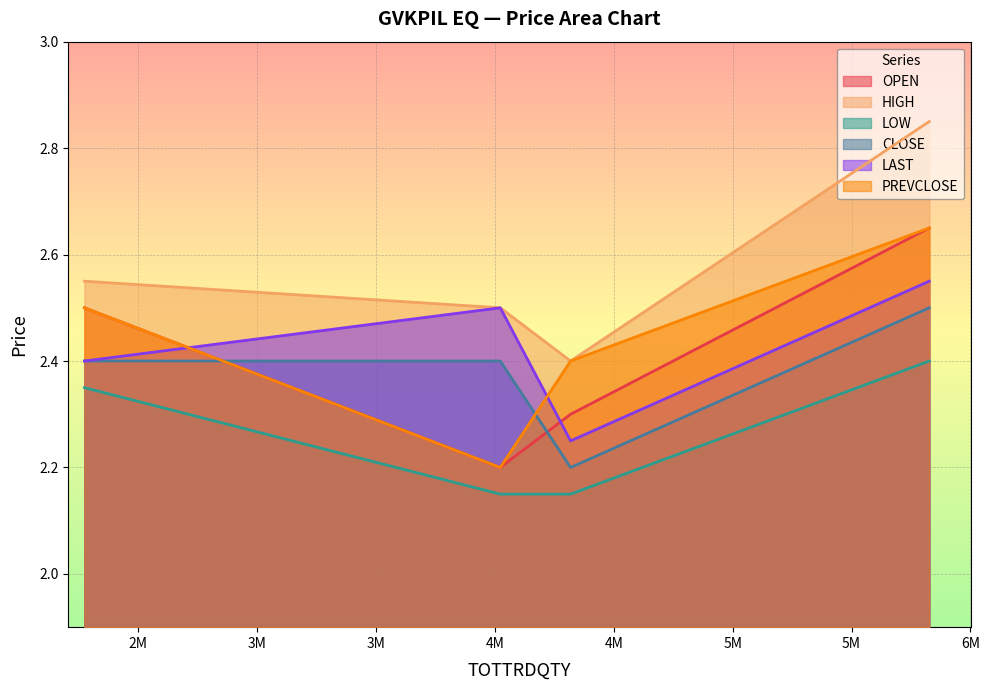

True or false: CLOSE and HIGH intersect in this chart.

False